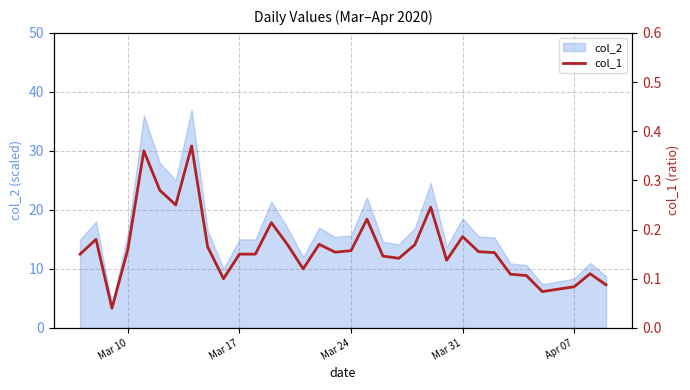

How many points are lower than both their immediate neighbors (excluding endpoints)?

8